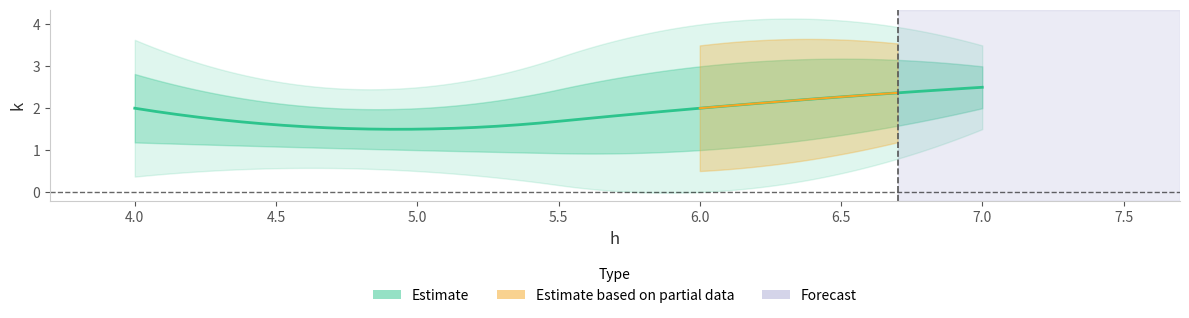

Where is the data nearest to the value 2?

4